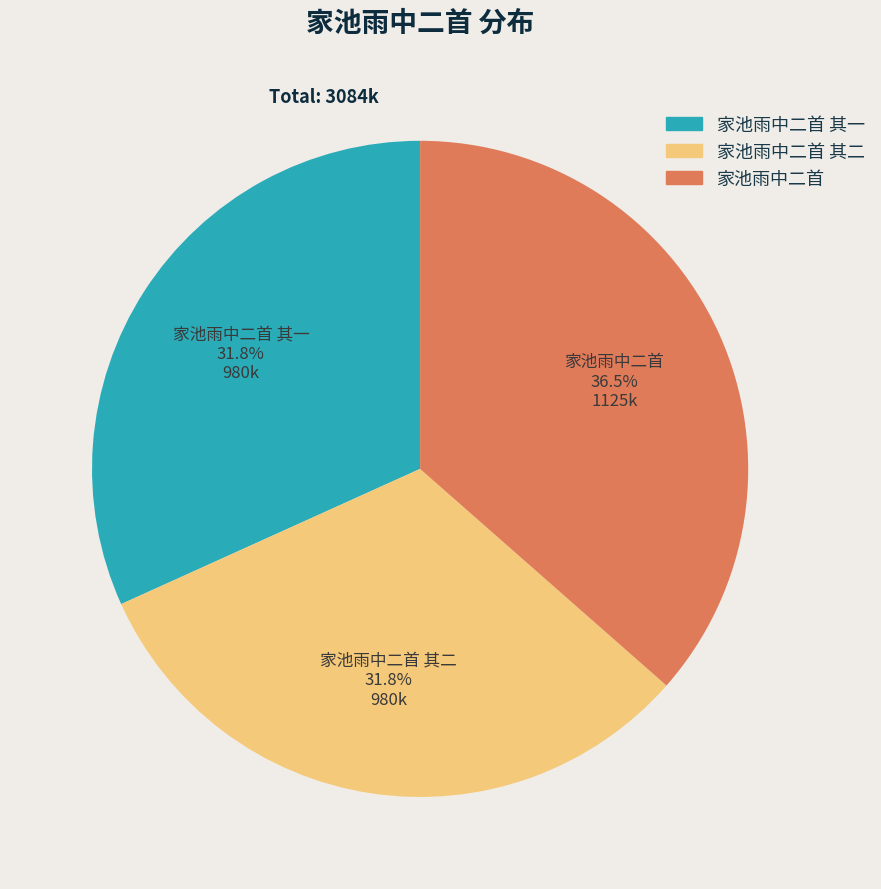

Does any single category account for the majority?

No